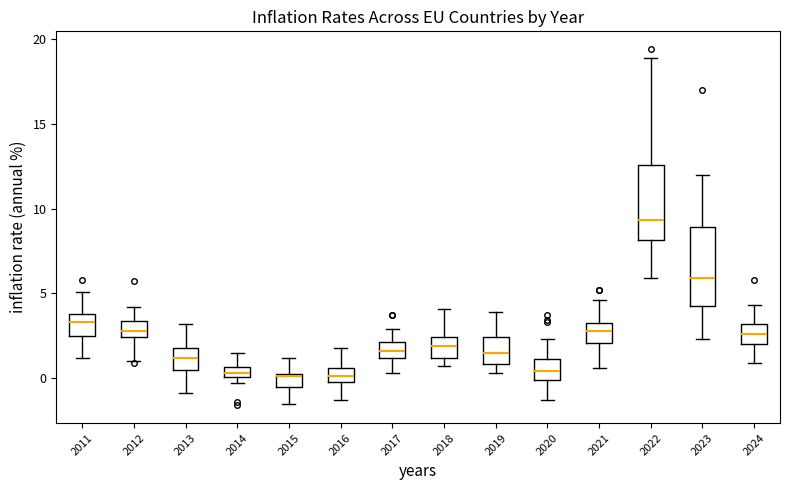

Where does the upper whisker of the box at x = 2018 end on the y-axis? The values are not printed on the chart, so give them approximately, as read against the axis.

4.0